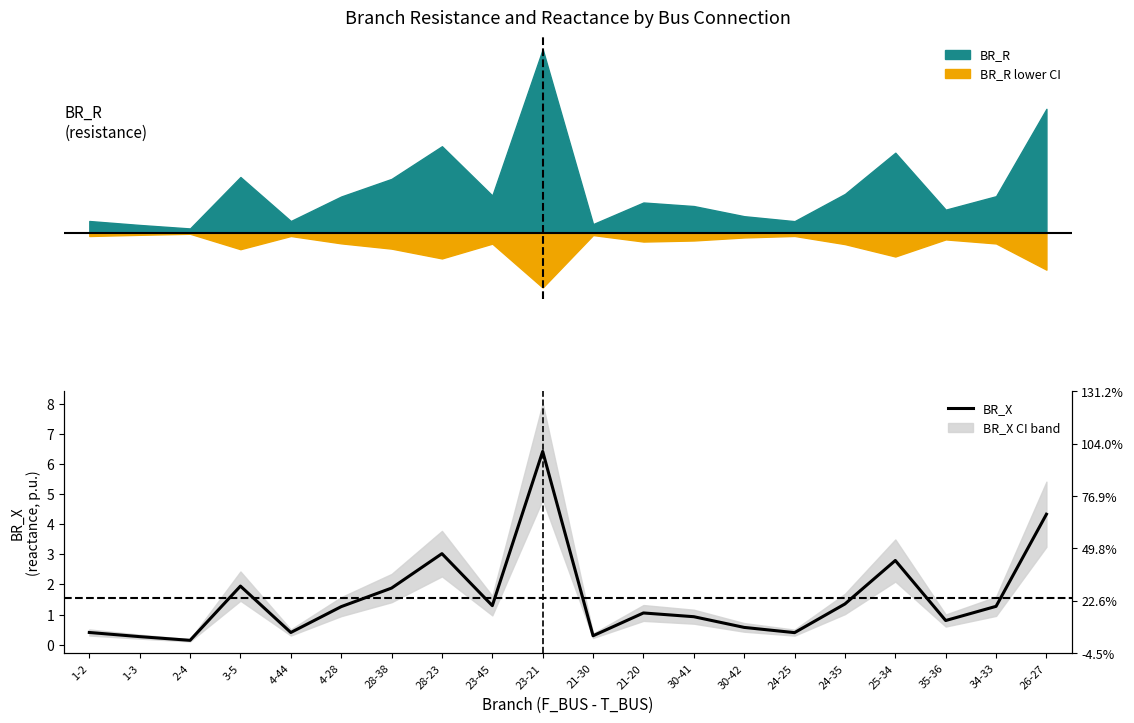

Approximately how many times larger is the value at 4-44 compared to 26-27?

0.1